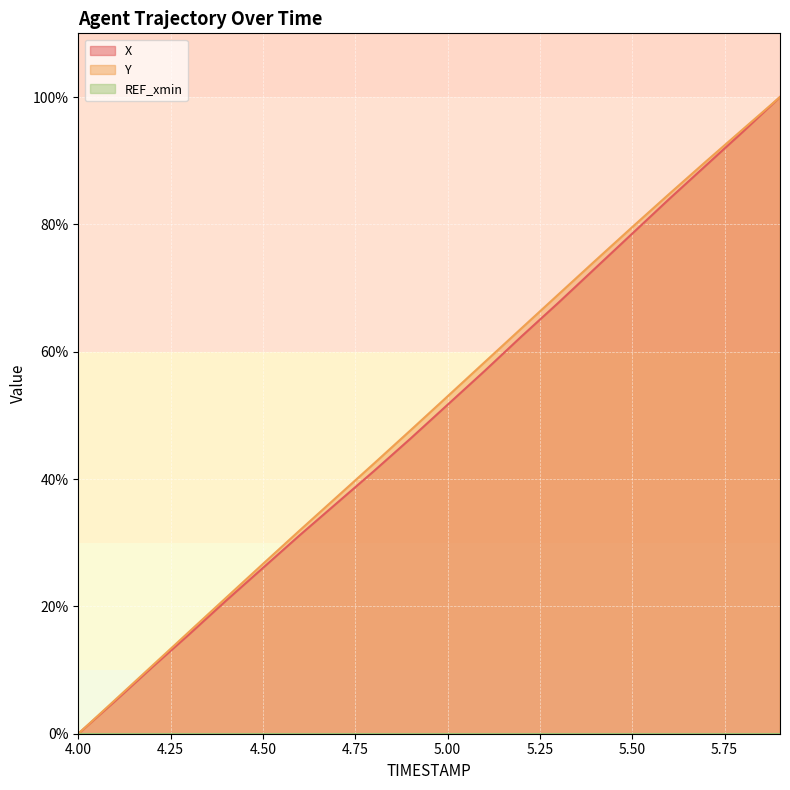

True or false: X has a value of 34.6 at 4.50.

False